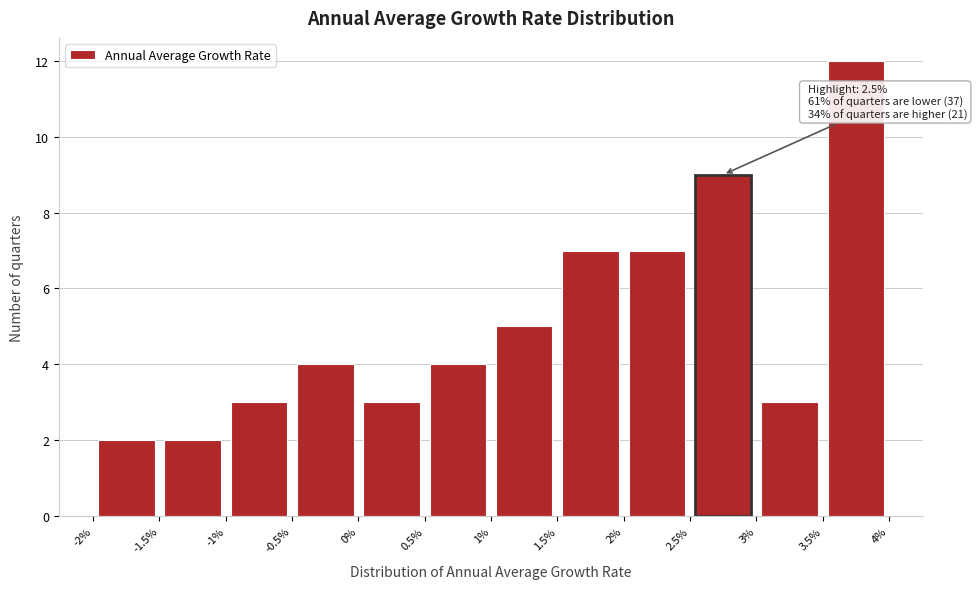

Over which range of the x-axis is the bar tallest?

3.5% to 4%